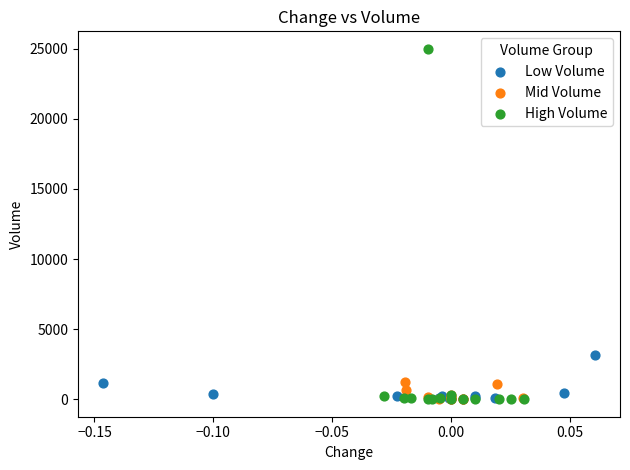

Which series has the largest Y range (max minus min)?

High Volume